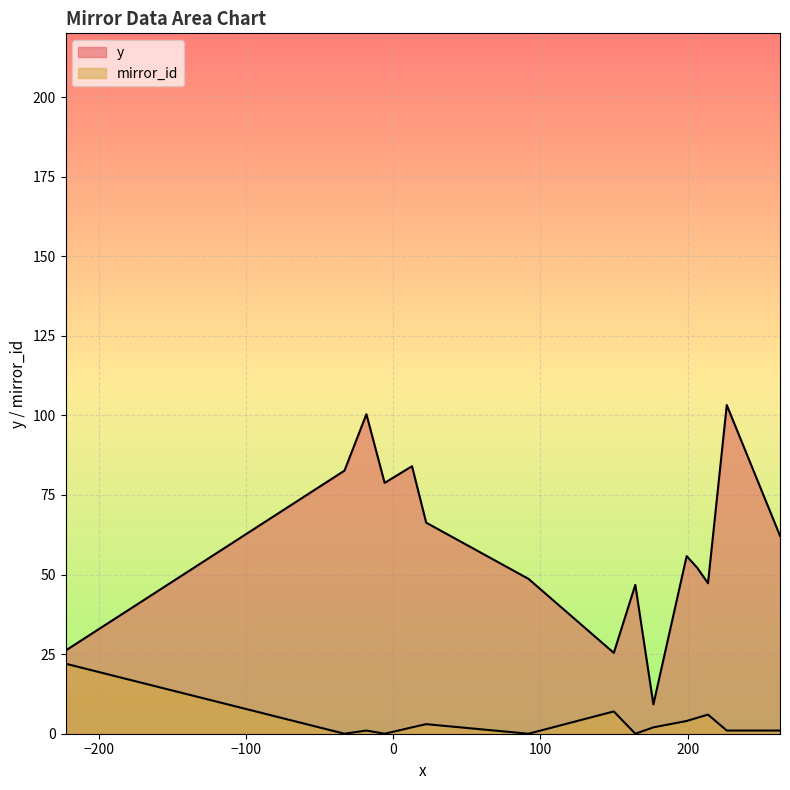

True or false: mirror_id and y cross at least once.

False